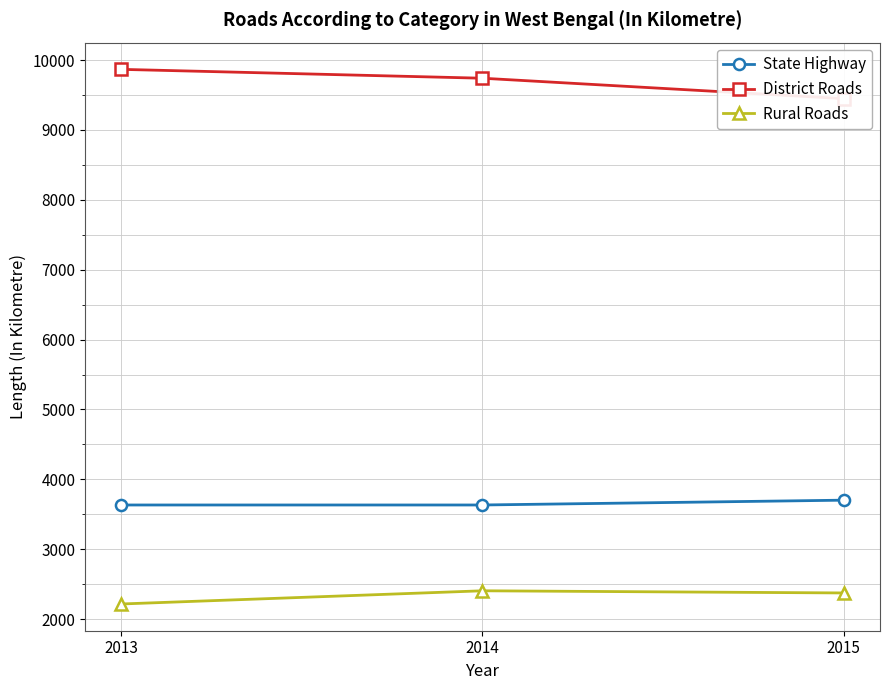

At which label is State Highway closest to 3667?

2013